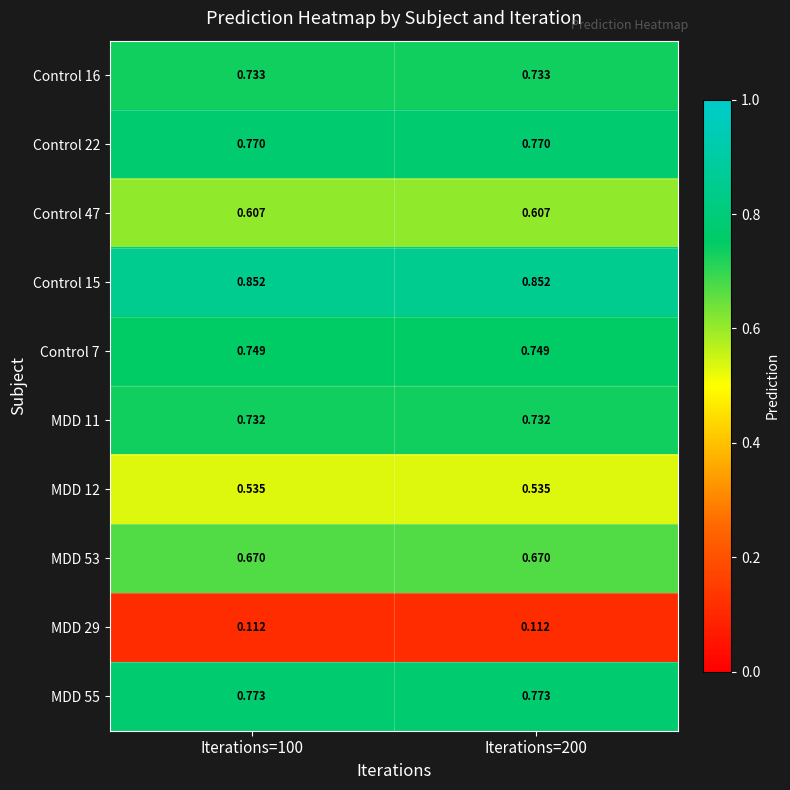

Is the value of MDD 53 at Iterations=100 greater than the value of Control 7 at Iterations=200?

No